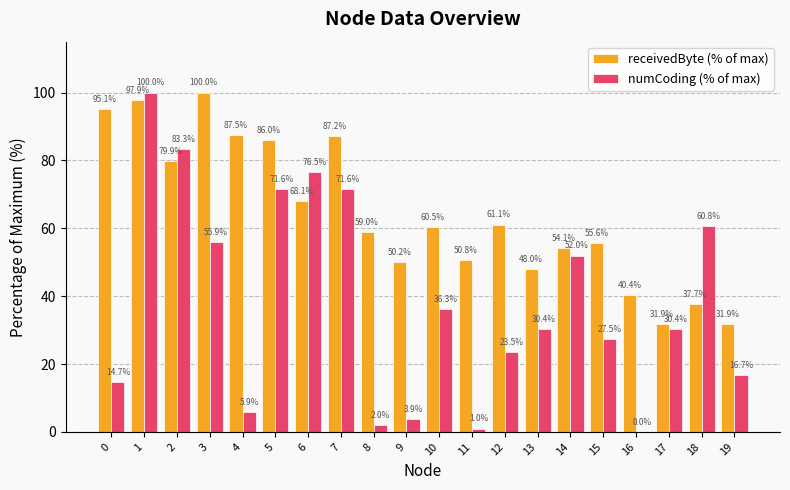

Reading left to right, list all the values displayed in this chart.

receivedByte (% of max): 0=95.1	1=97.9	2=79.9	3=100.0	4=87.5	5=86.0	6=68.1	7=87.2	8=59.0	9=50.2	10=60.5	11=50.8	12=61.1	13=48.0	14=54.1	15=55.6	16=40.4	17=31.9	18=37.7	19=31.9
numCoding (% of max): 0=14.7	1=100.0	2=83.3	3=55.9	4=5.9	5=71.6	6=76.5	7=71.6	8=2.0	9=3.9	10=36.3	11=1.0	12=23.5	13=30.4	14=52.0	15=27.5	16=0.0	17=30.4	18=60.8	19=16.7